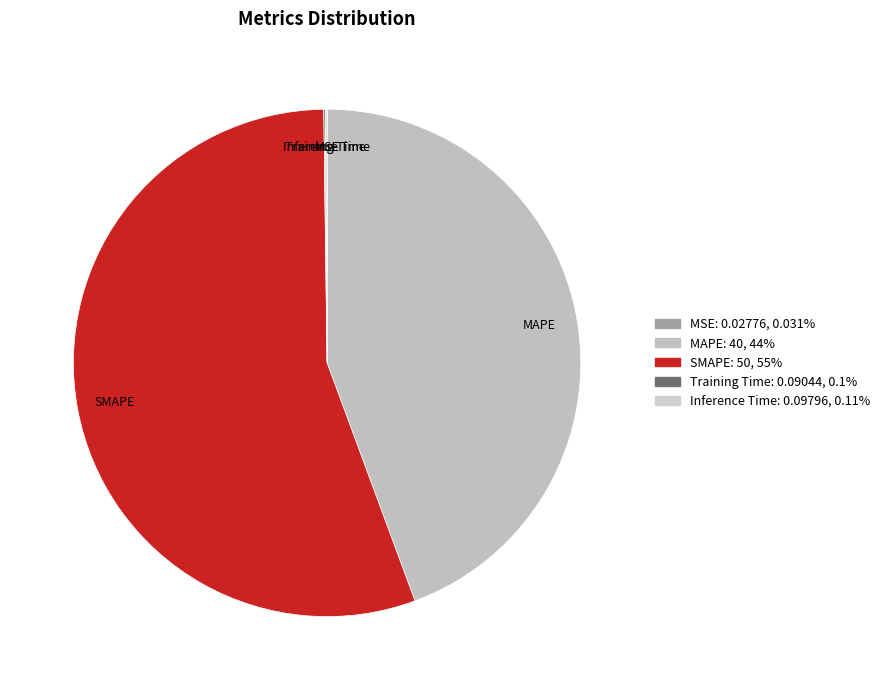

Which category has the biggest portion of the pie?

SMAPE